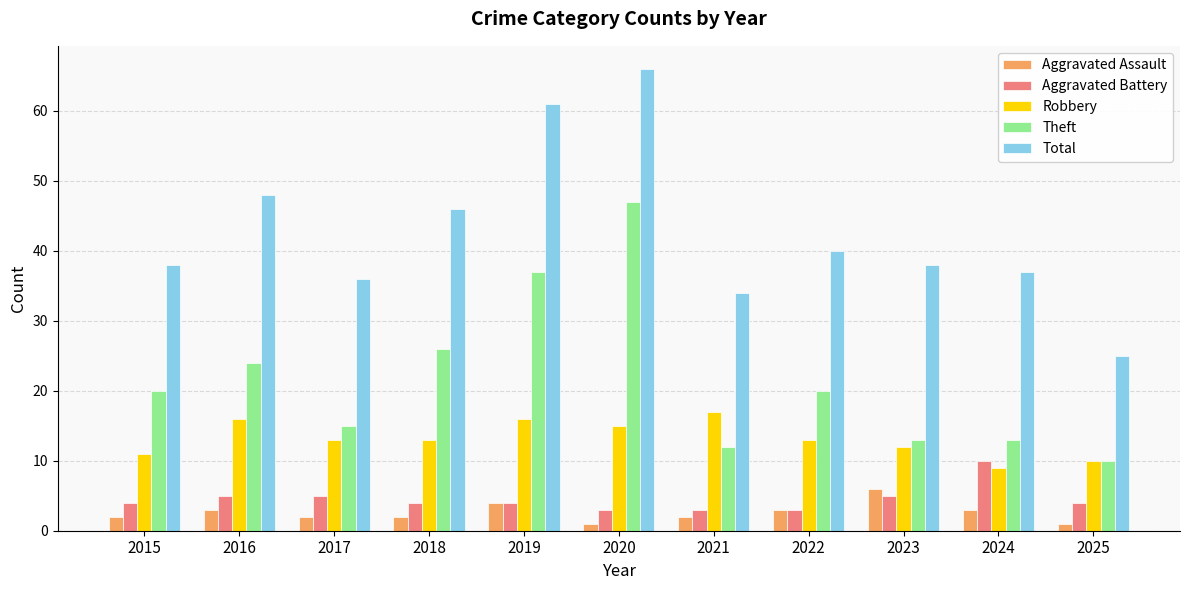

Reading left to right, transcribe all the data shown in this chart.

Aggravated Assault: 2	3	2	2	4	1	2	3	6	3	1
Aggravated Battery: 4	5	5	4	4	3	3	3	5	10	4
Robbery: 11	16	13	13	16	15	17	13	12	9	10
Theft: 20	24	15	26	37	47	12	20	13	13	10
Total: 38	48	36	46	61	66	34	40	38	37	25